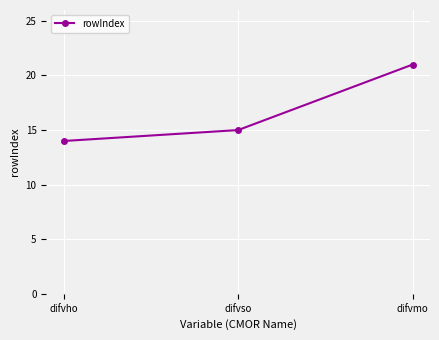

The value at difvho is 14. True or false?

True